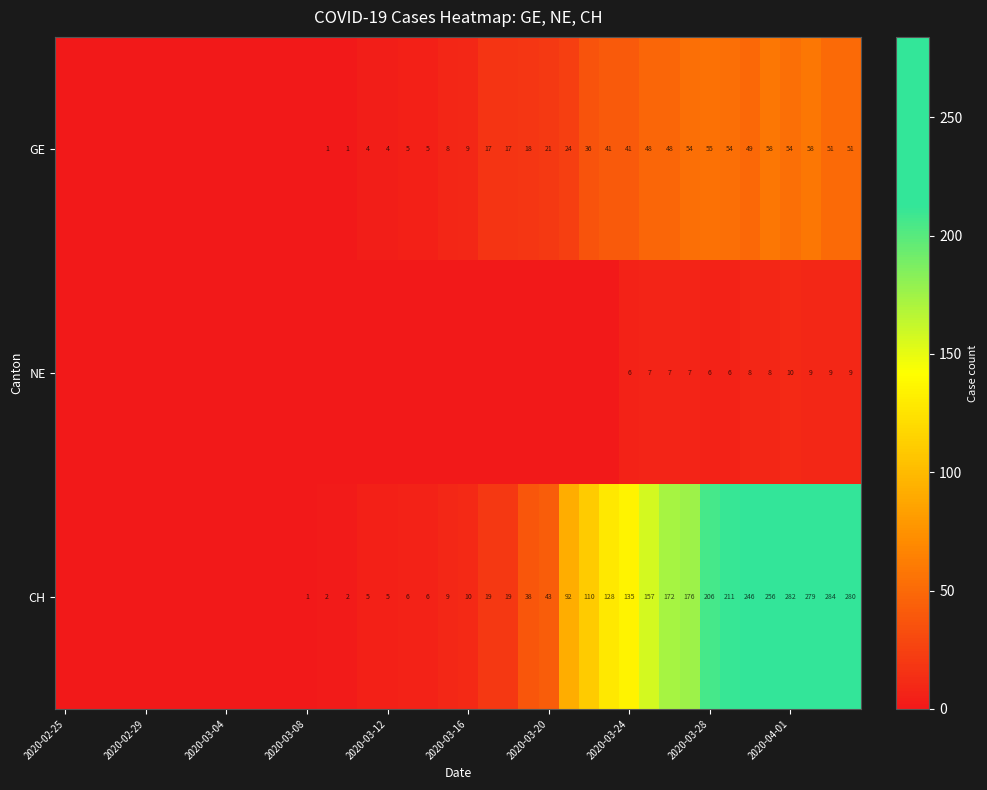

At 2020-03-24, list the series in order from smallest to largest.

NE, GE, CH